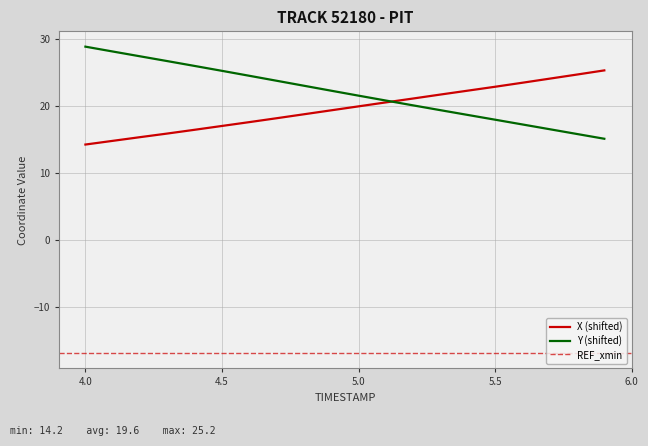

Which series has the largest total across all categories?

Y